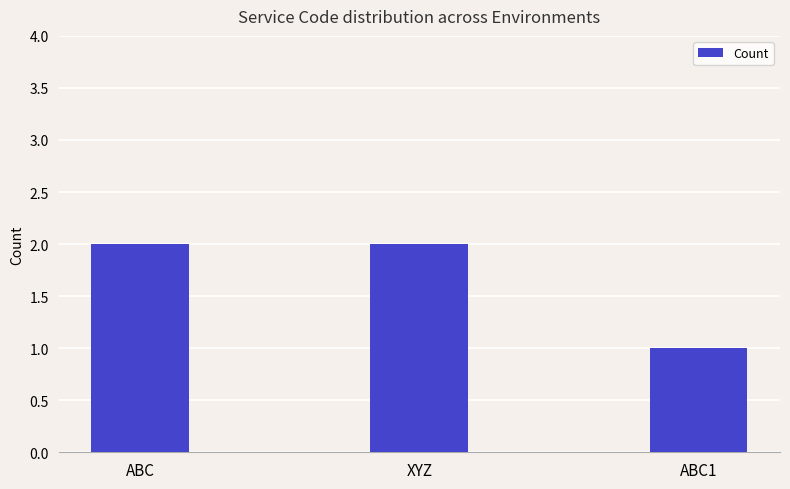

Are the bars horizontal?

No